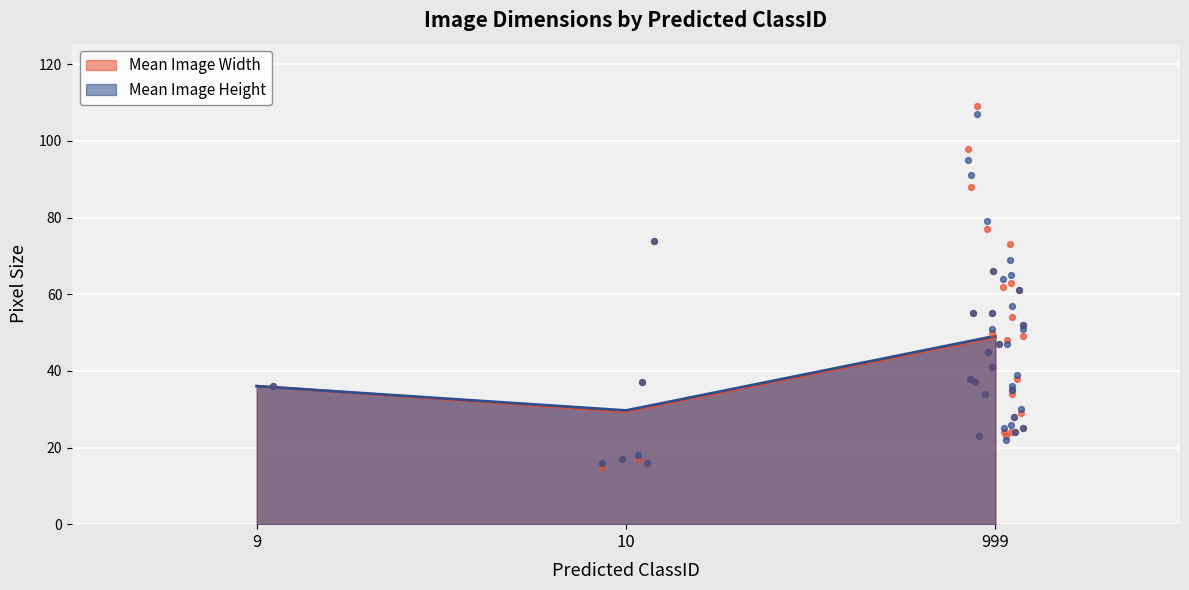

List the labels in order of Mean Image Height value, largest first.

999, 9, 10